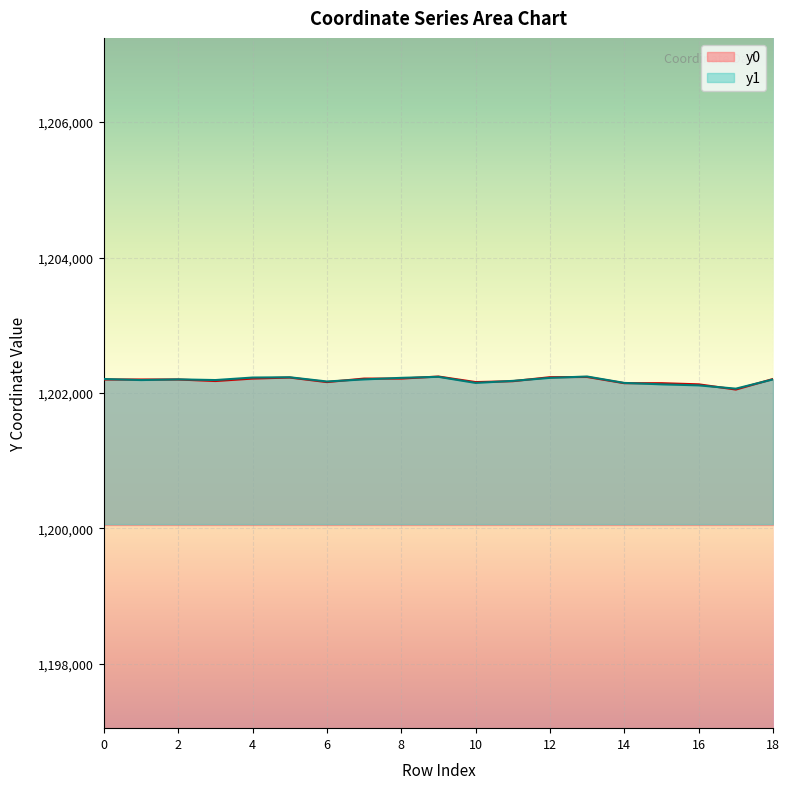

What are all the series names shown in the legend?

y0, y1